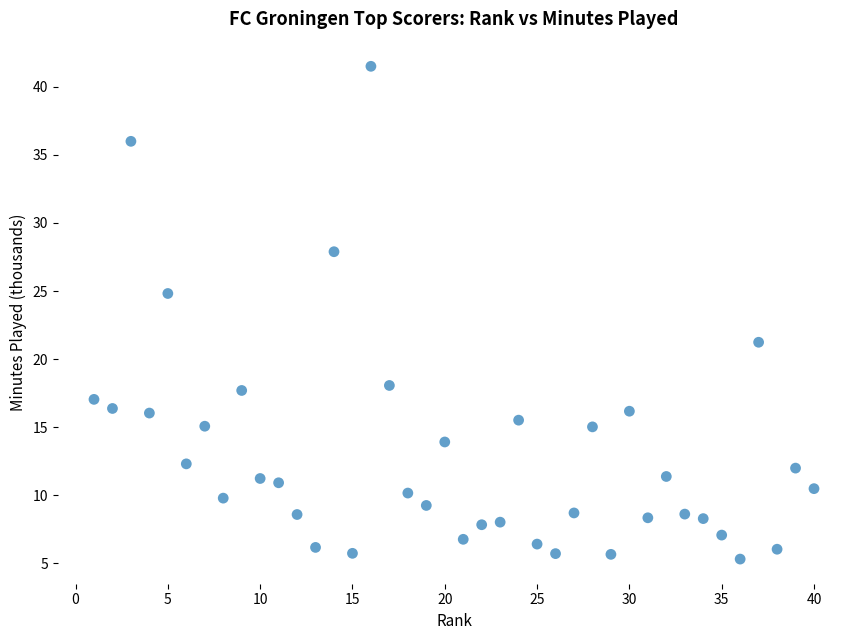

What is the range of X values (max minus min)?

39.0